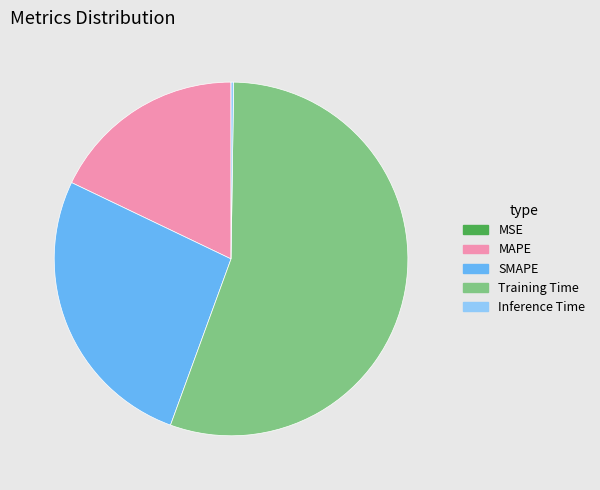

Between MAPE and SMAPE, which is larger?

SMAPE